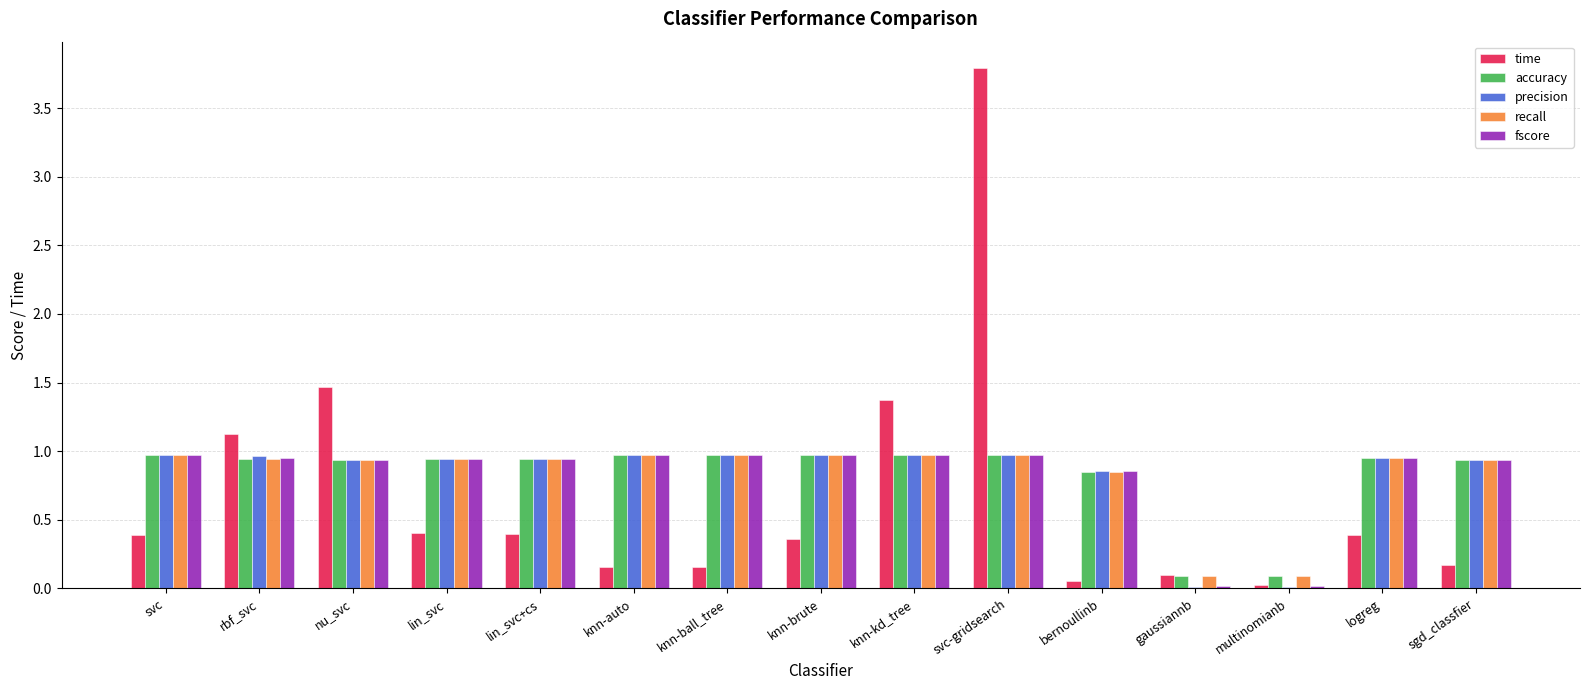

Between lin_svc and multinomianb, which series saw the biggest shift?

precision